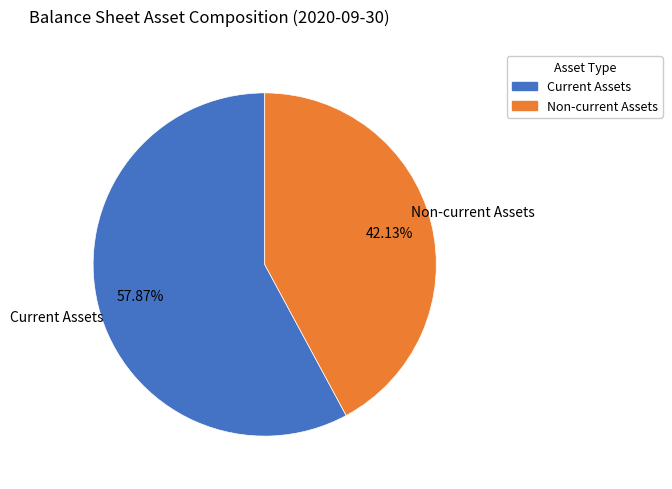

How many segments does this pie chart have?

2